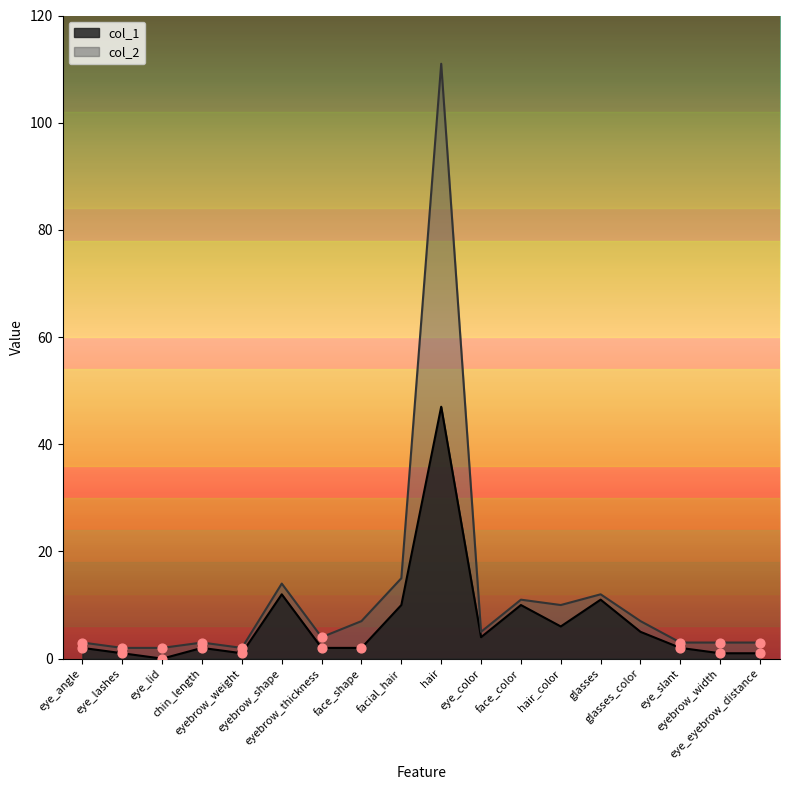

What is the total value across all series at eye_angle?

5